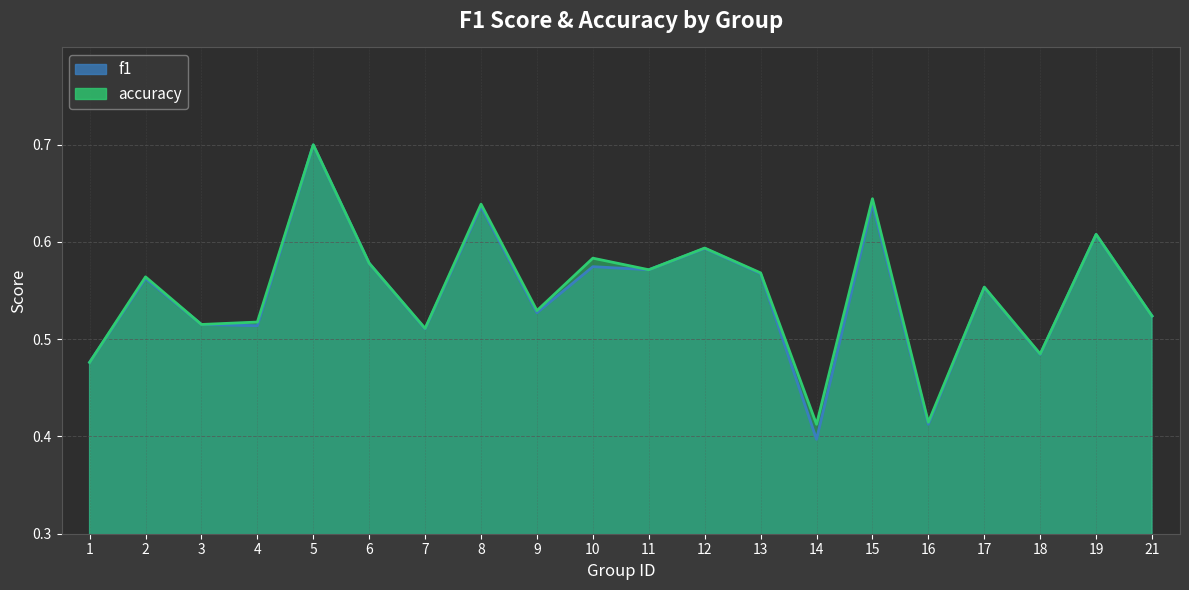

What is the approximate value of accuracy at 17?

0.6